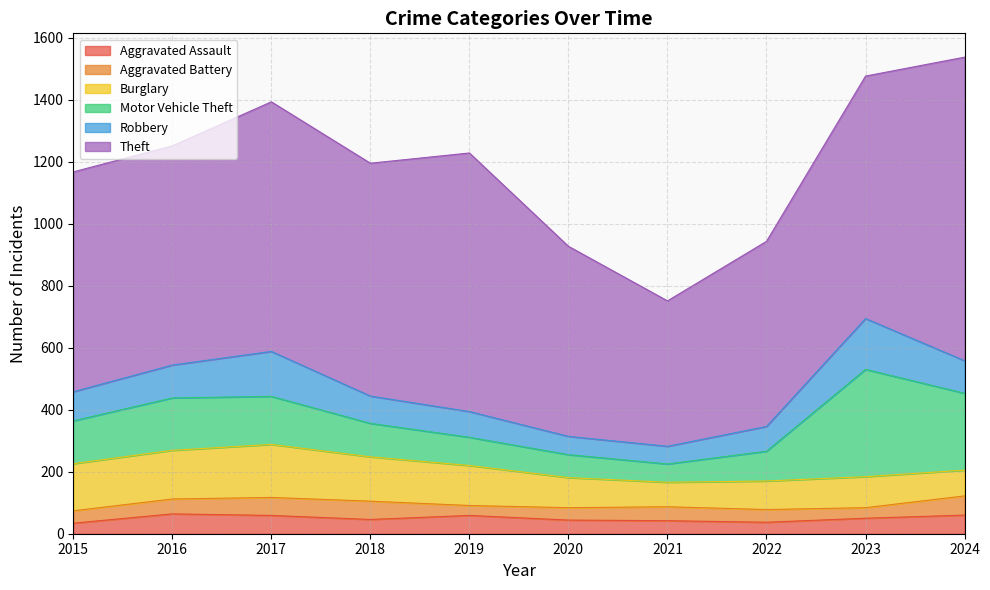

At which category does Aggravated Battery reach its first local valley?

2019